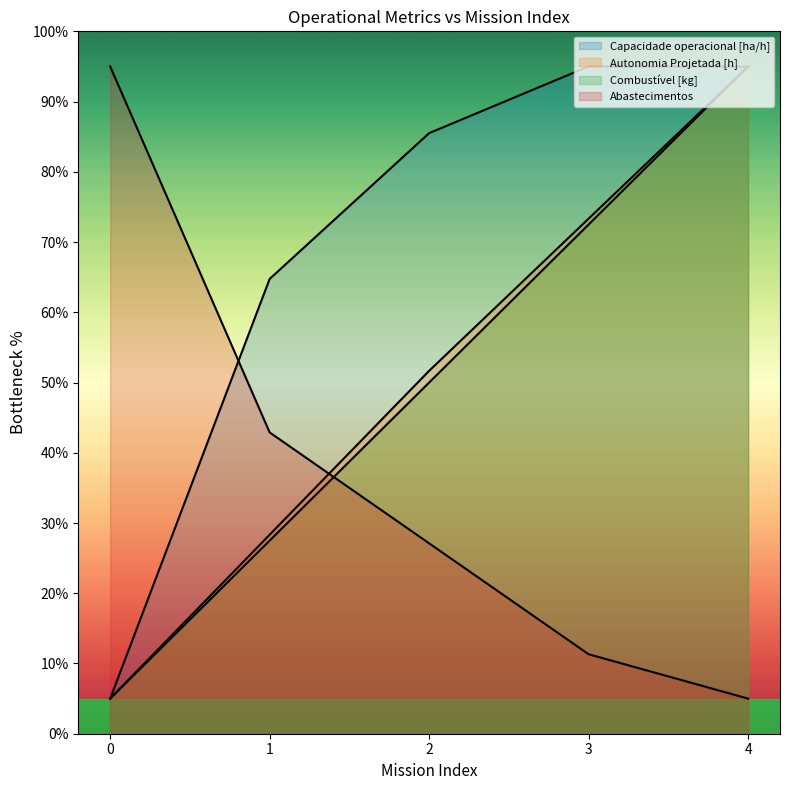

At which label does Autonomia Projetada [h] first exceed 51?

2